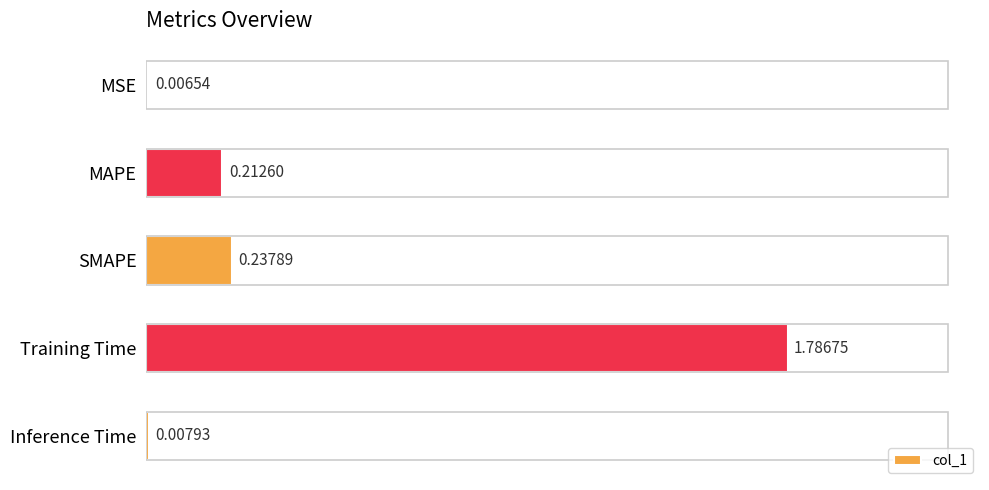

What is the change in value from SMAPE to Training Time?

+1.5